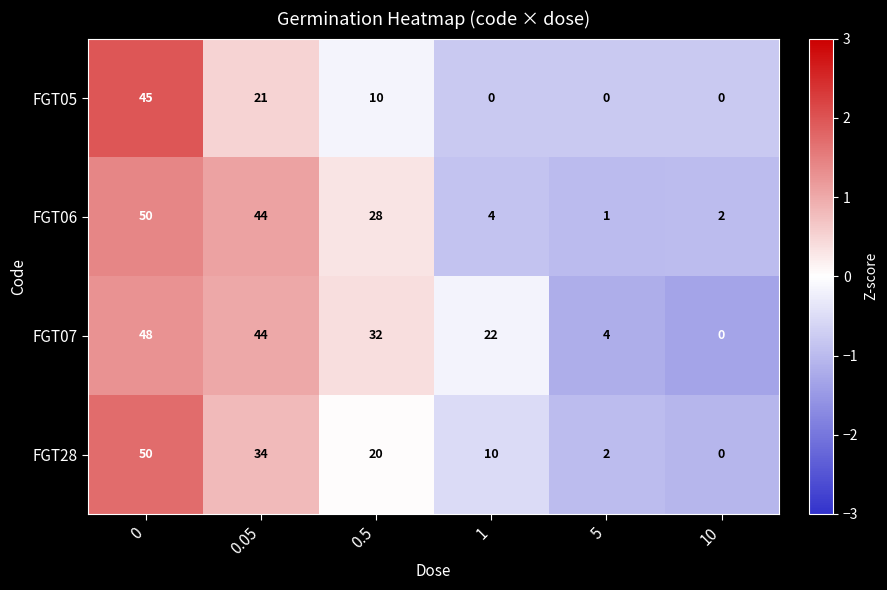

How many values in FGT05 are above zero?

3